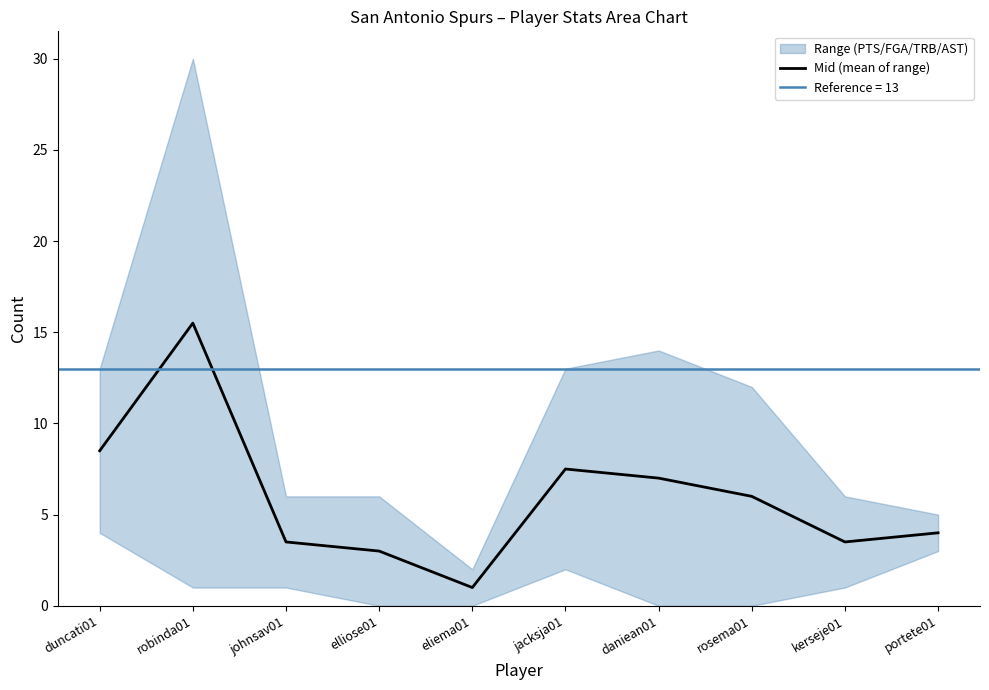

Is it true that the value at jacksja01 is 2.8?

False